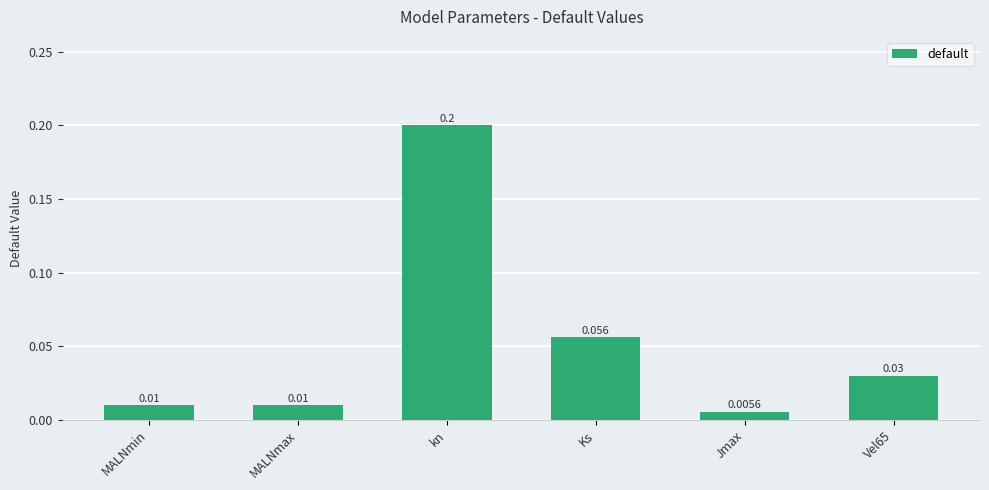

What is the label of the 1st bar from the left?

MALNmin